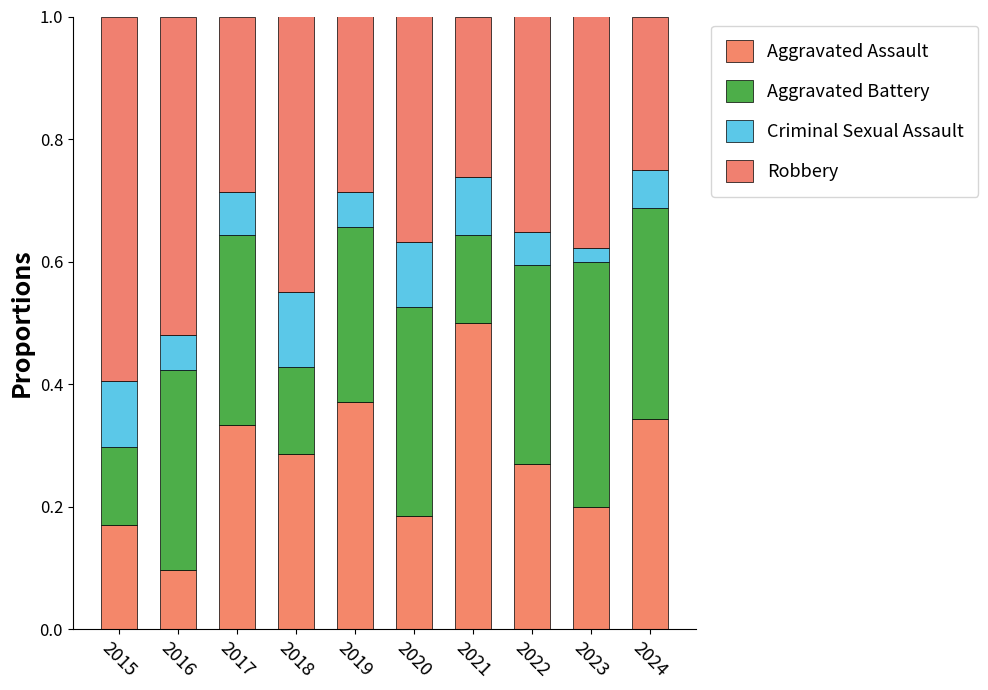

At 2018, list the series in order from smallest to largest.

Criminal Sexual Assault, Aggravated Battery, Aggravated Assault, Robbery